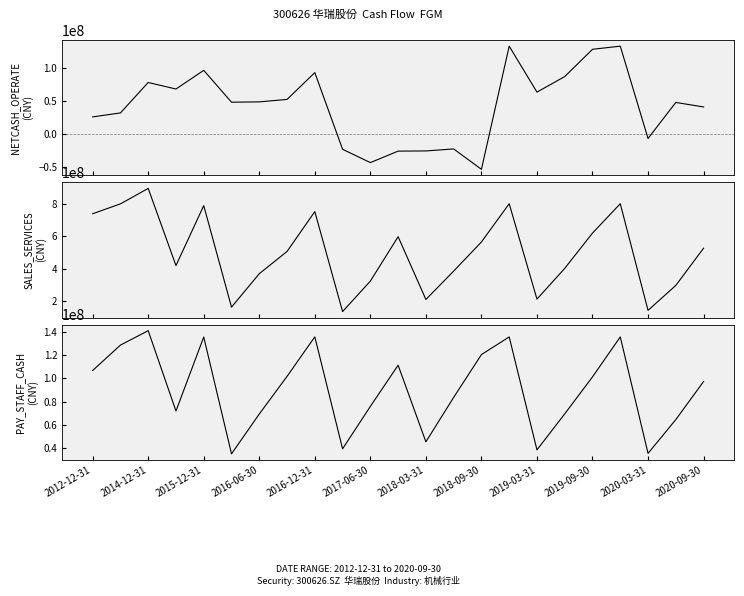

What is the smallest value displayed?

-52902656.0